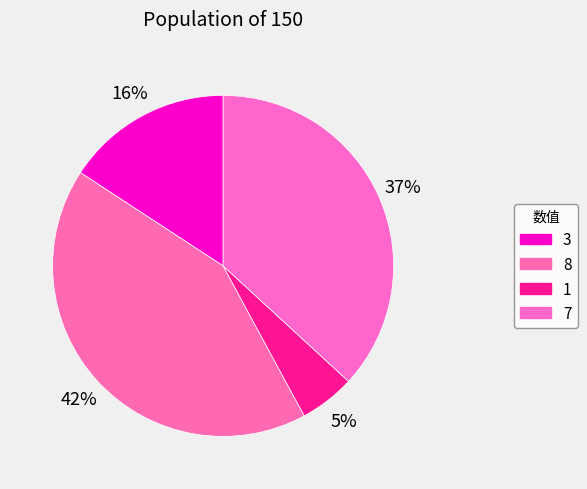

Is there a majority slice in this chart?

No